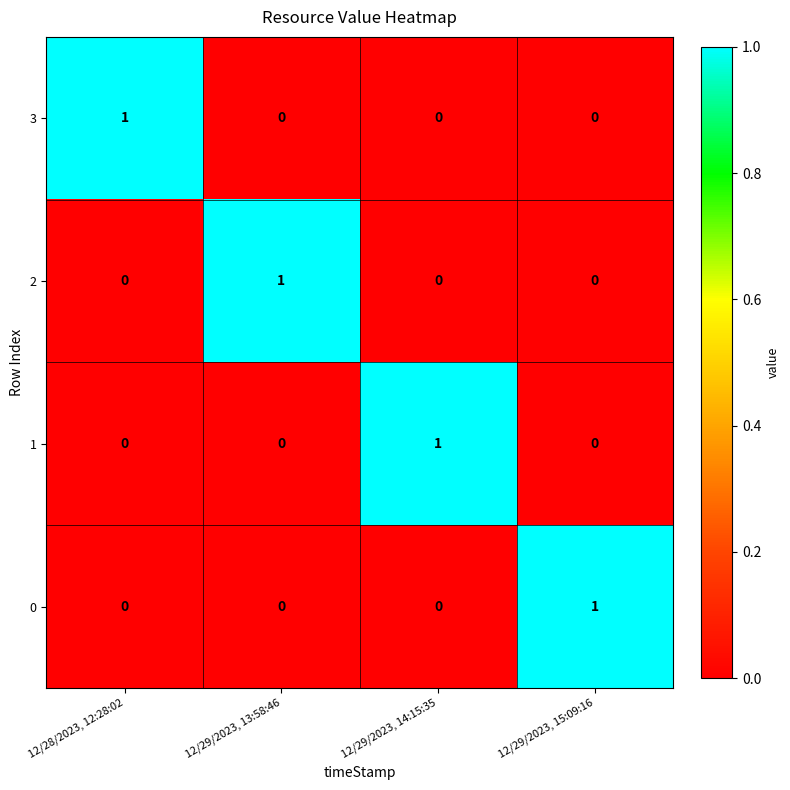

Count the number of categories in the chart.

4